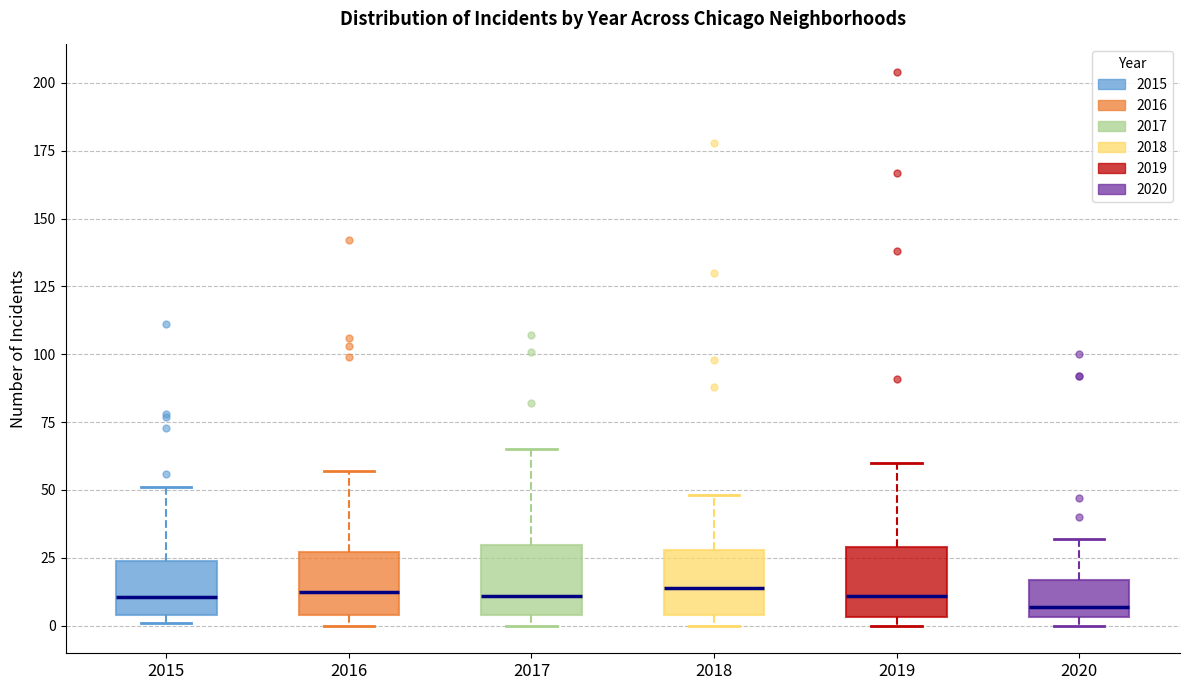

Reading left to right, transcribe this box plot: for each box, give where its median line is, the range the box spans, and where its two whiskers end, as read against the y-axis. The values are not printed on the chart, so give them approximately, as read against the axis.

2015: median 10, box 5 to 25, whiskers 0 to 50
2016: median 15, box 5 to 25, whiskers 0 to 55
2017: median 10, box 5 to 30, whiskers 0 to 65
2018: median 15, box 5 to 30, whiskers 0 to 50
2019: median 10, box 5 to 30, whiskers 0 to 60
2020: median 5 (just above the box's lower edge), box 5 to 15, whiskers 0 to 30